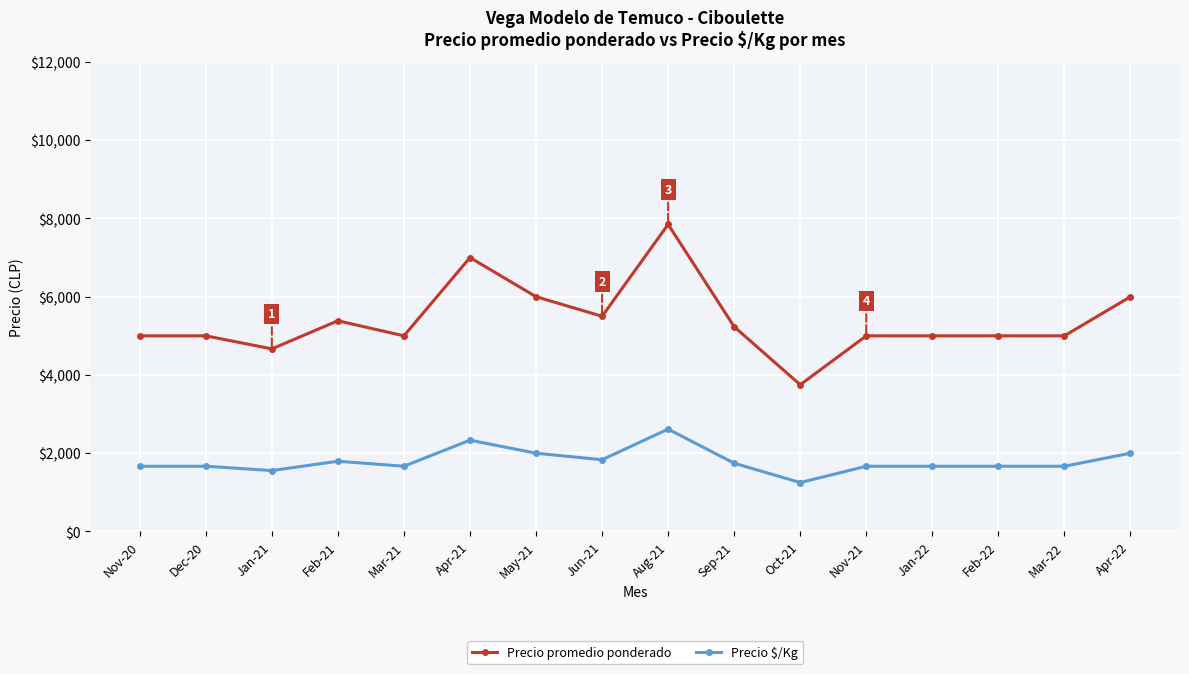

What is the label of the 16th point from the left?

Apr-22